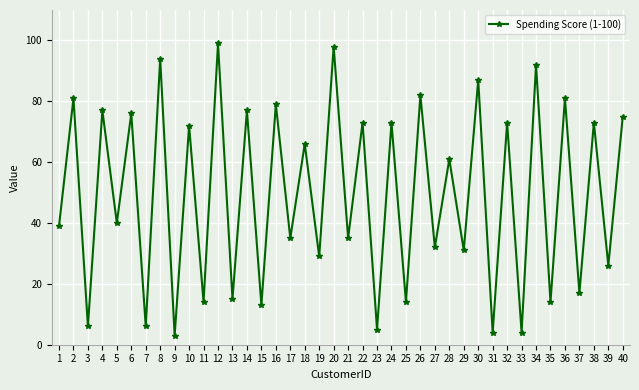

What is the change in value from 9 to 33?

+1